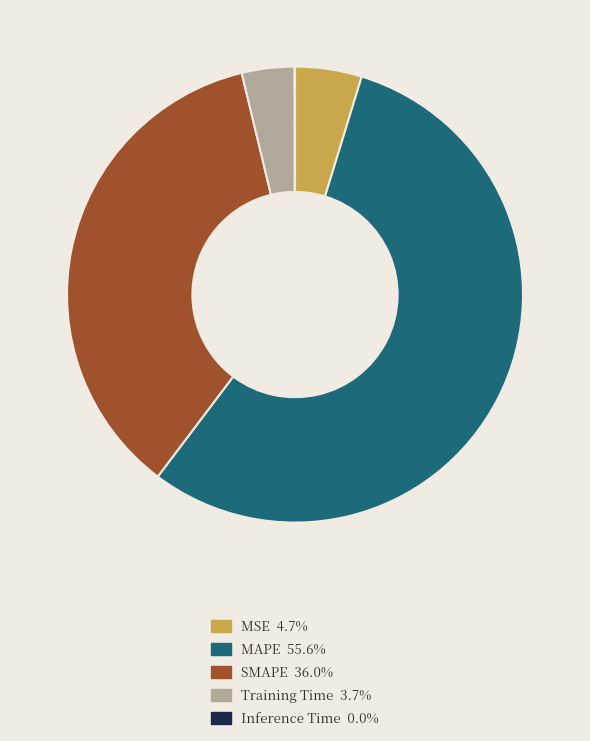

Which has a higher value, Training Time or SMAPE?

SMAPE